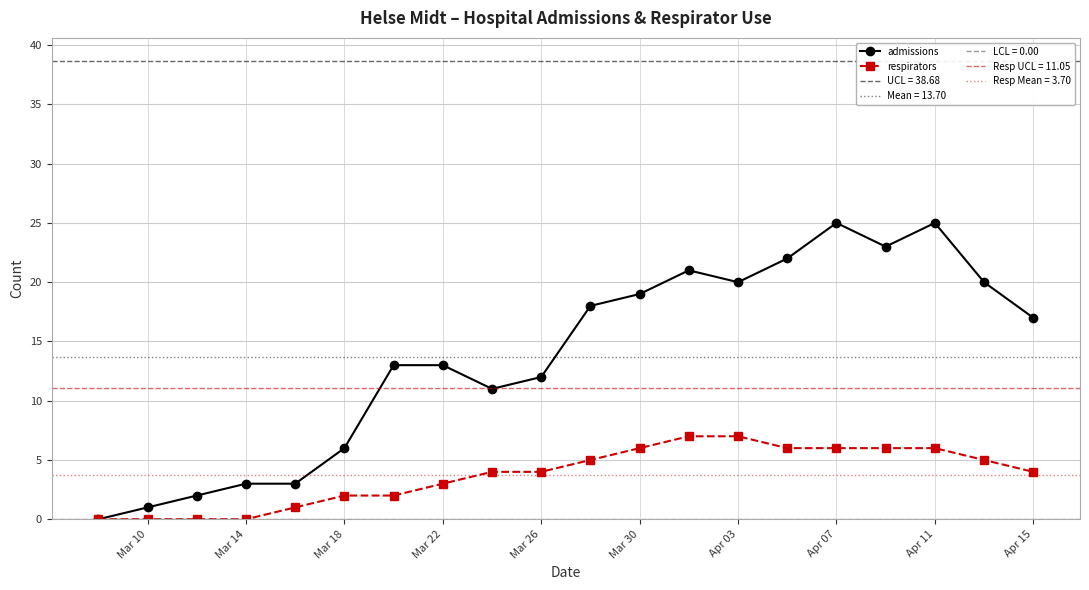

What is the sum of all admissions values?

274